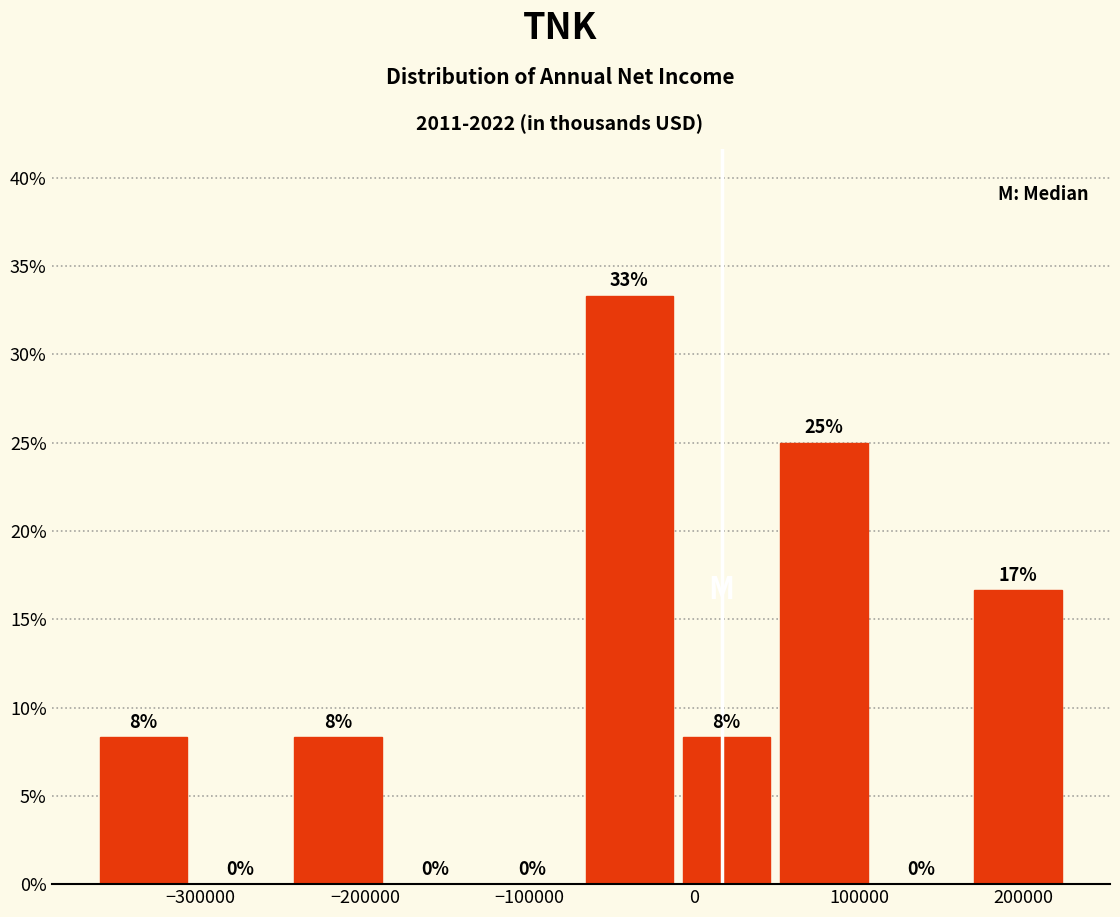

Which range on the x-axis has the tallest bar?

-70000 to -10000